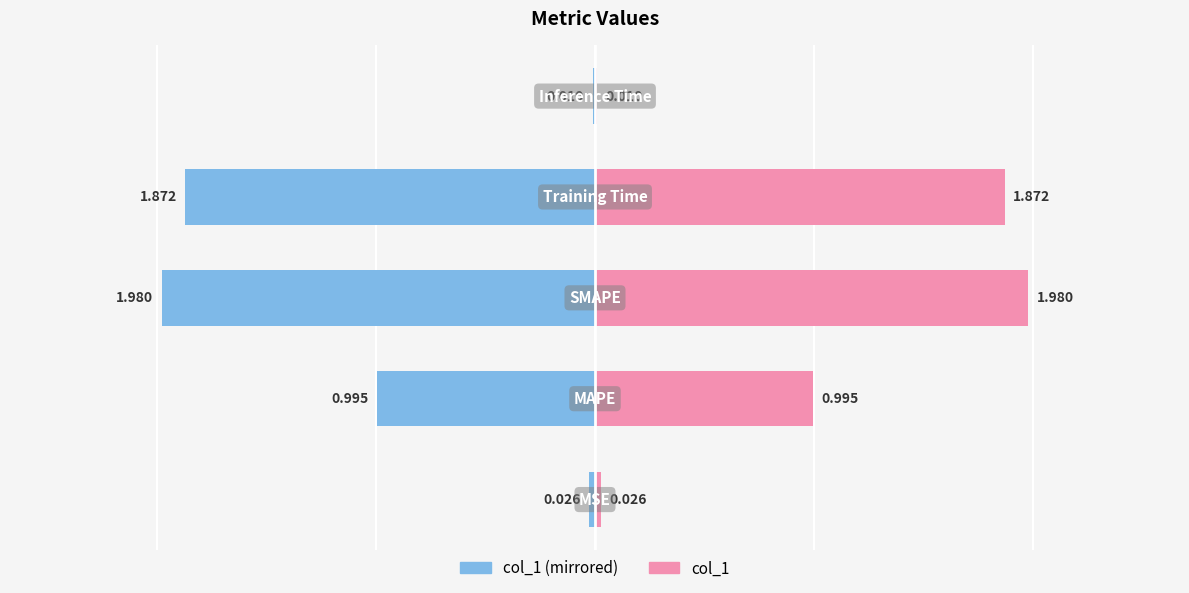

At how many categories does at least one series exceed 1?

2